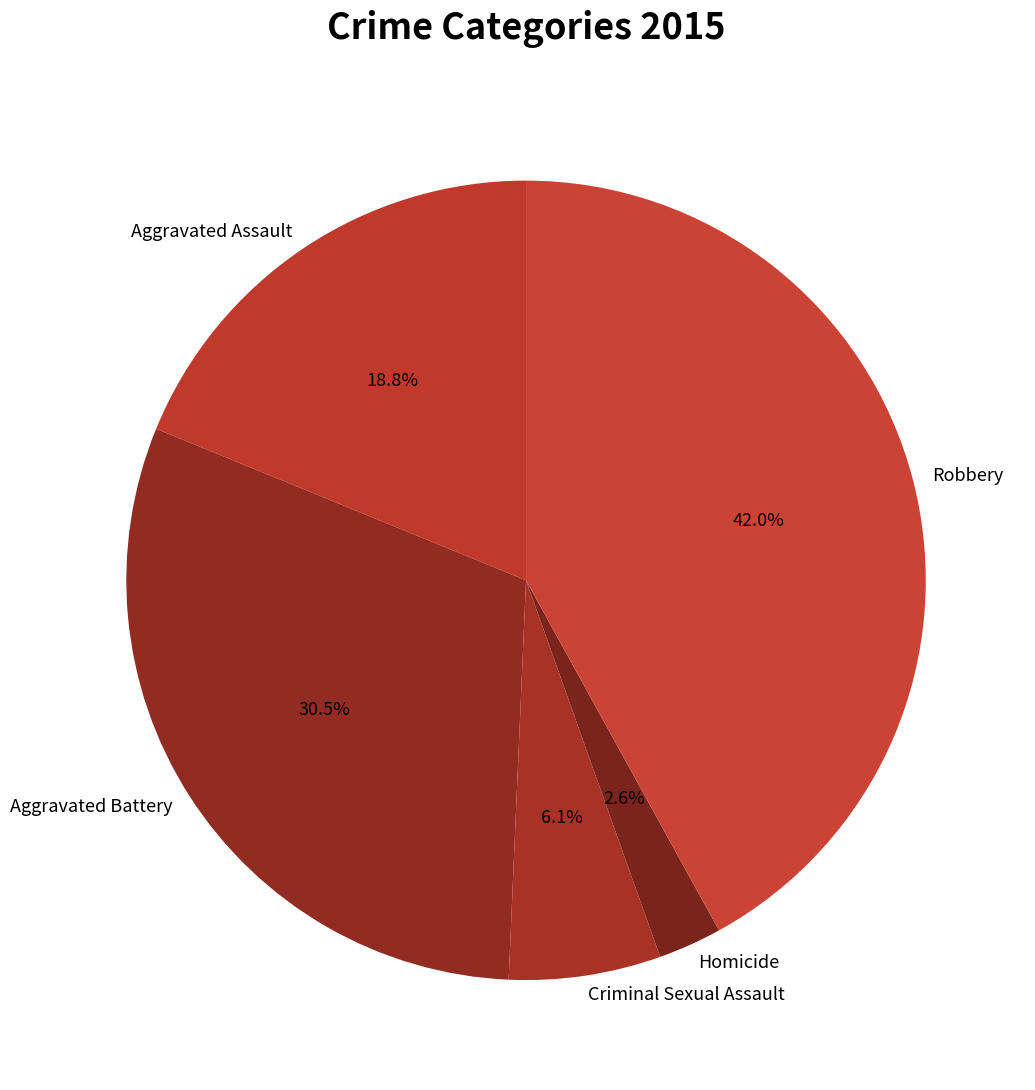

What is the smallest slice in the pie chart?

Homicide